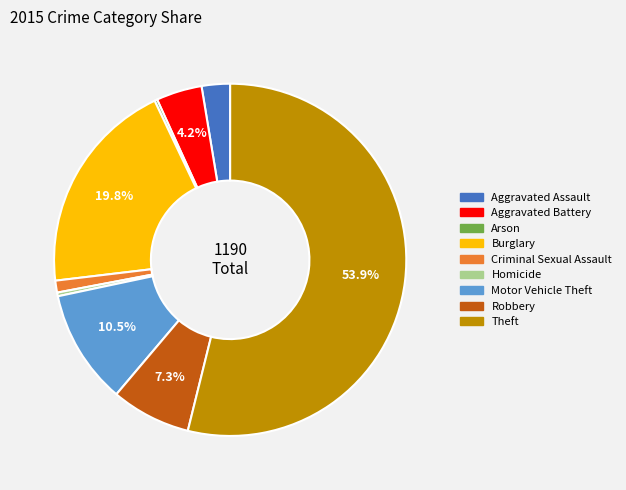

To the nearest percent, what is the average slice percentage?

11%